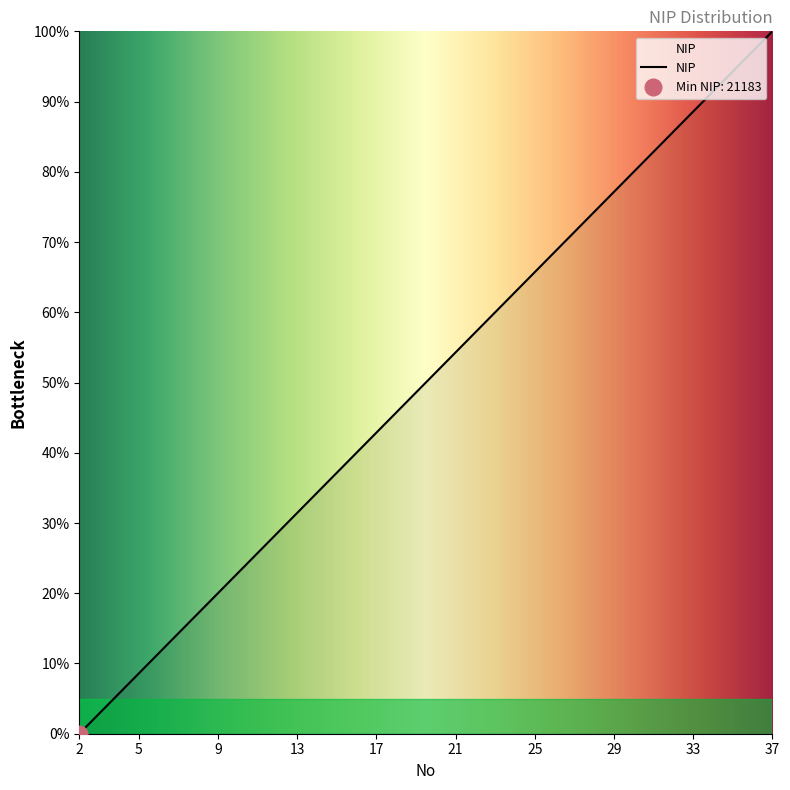

The chart shows a value of 132.3 at 32. True or false?

False